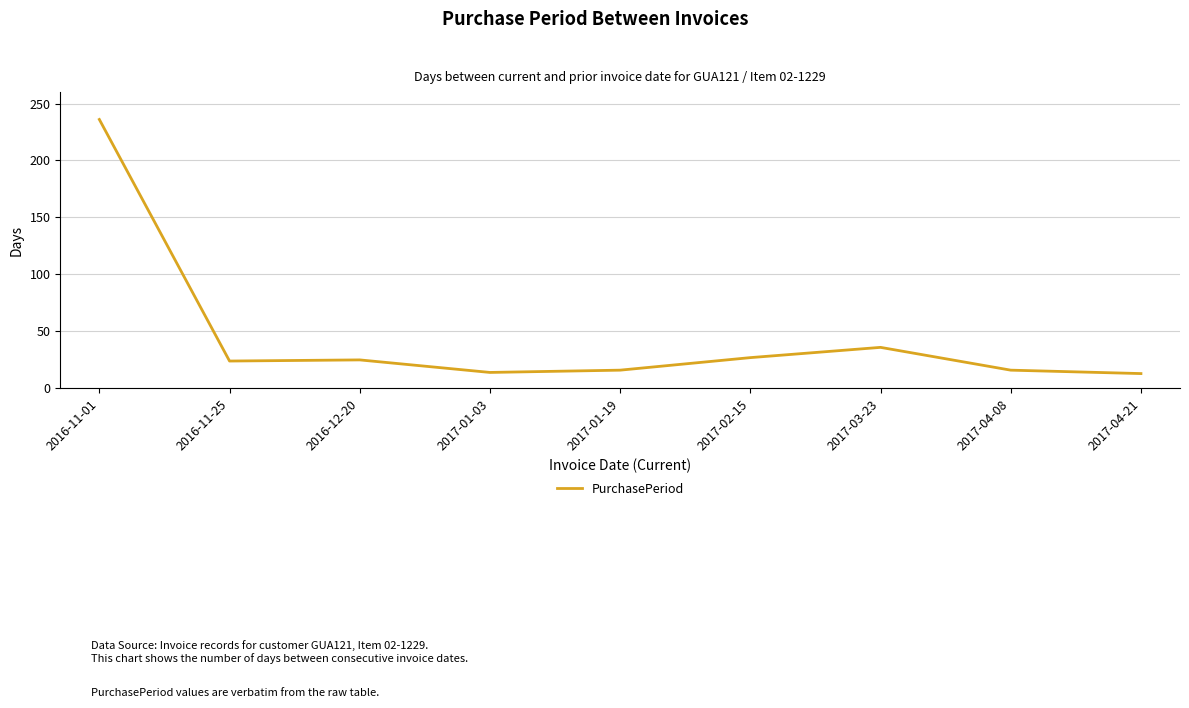

How many lines are shown in the chart?

1